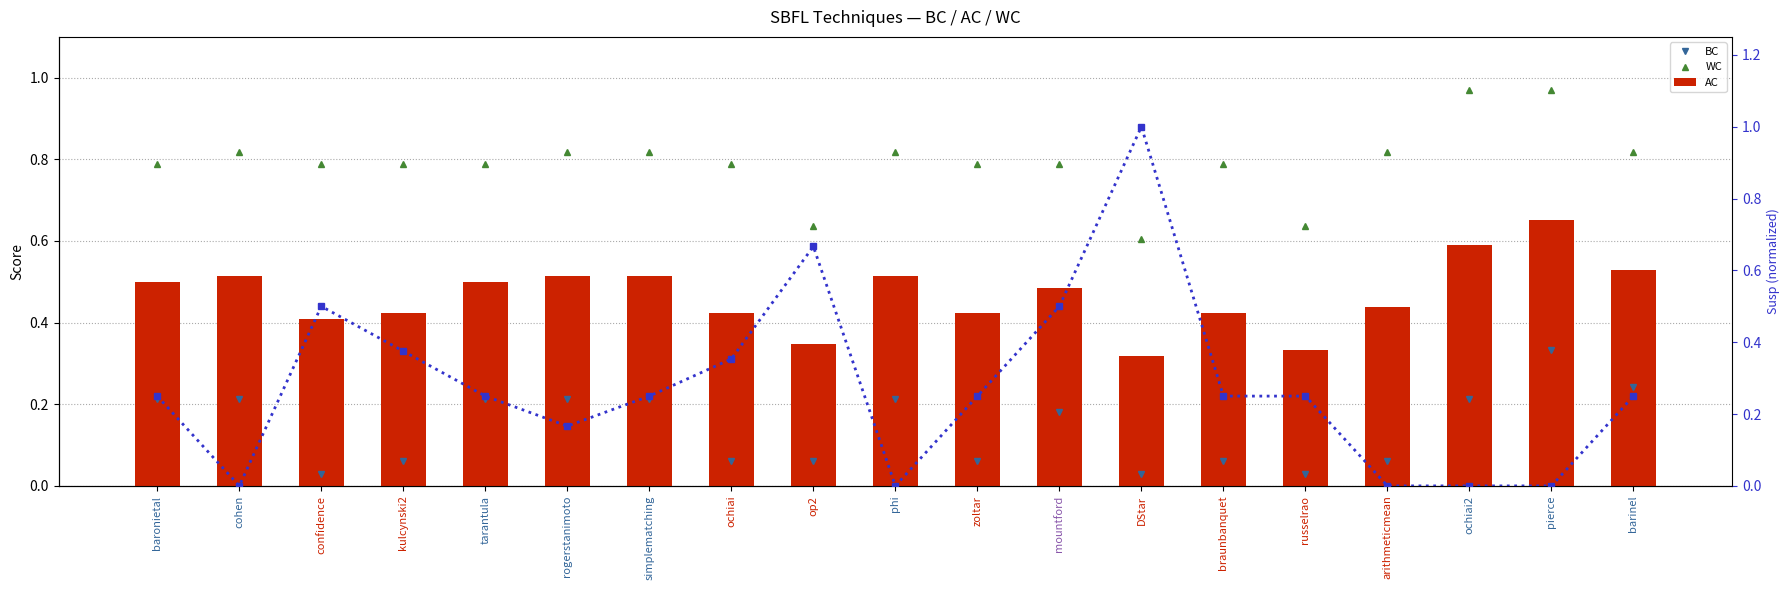

What position from the left is pierce?

18